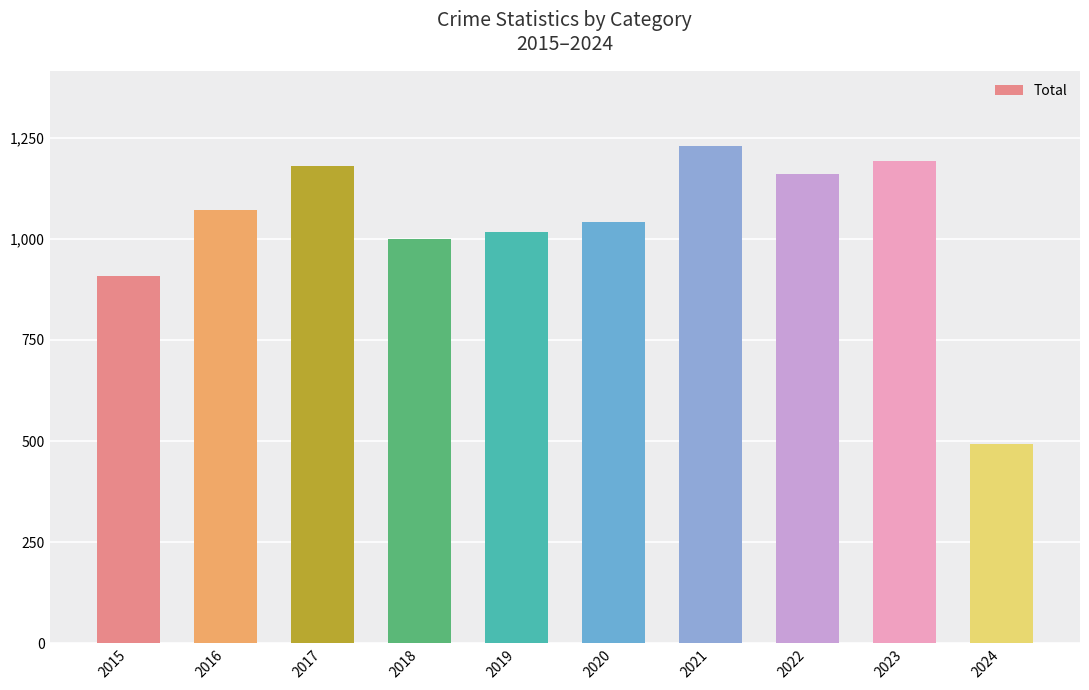

What value does the data have at 2020?

1041